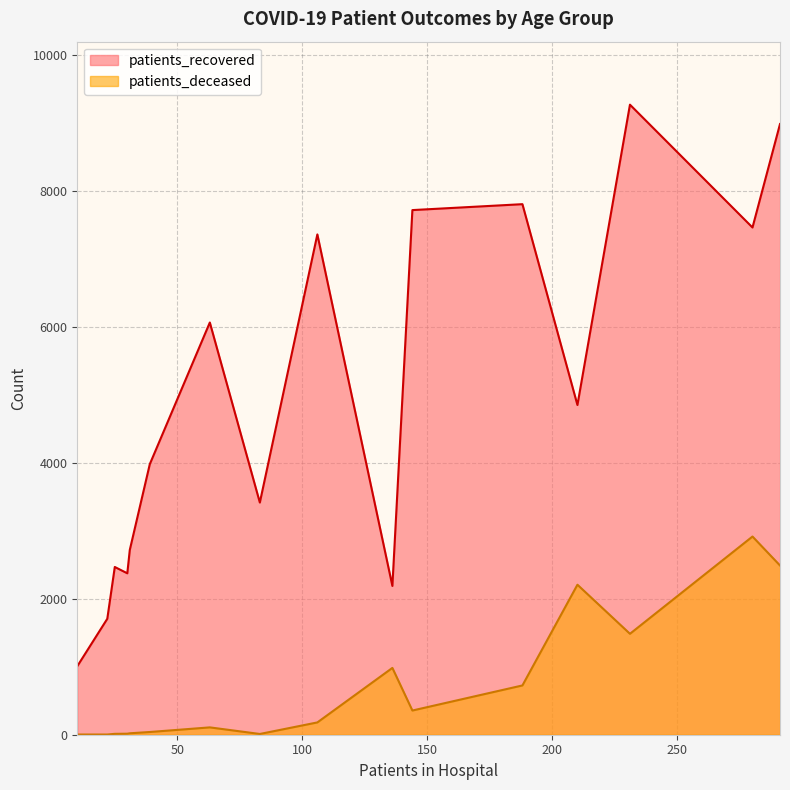

The patients_deceased series shows 5 at 20 - 24. True or false?

False